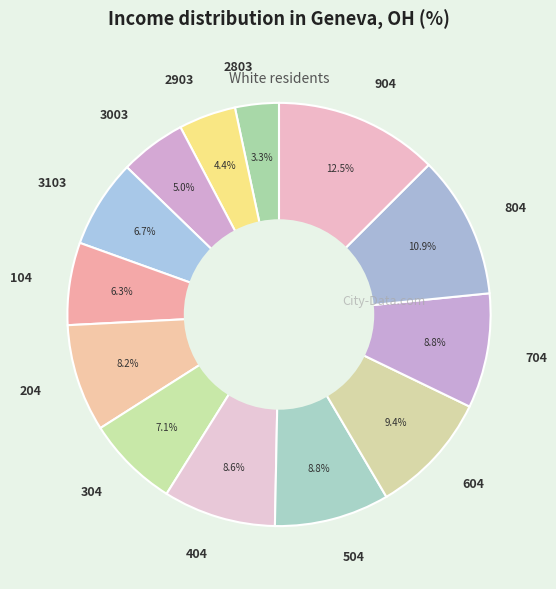

What is the ratio of the value at 404 to the value at 704?

1.0